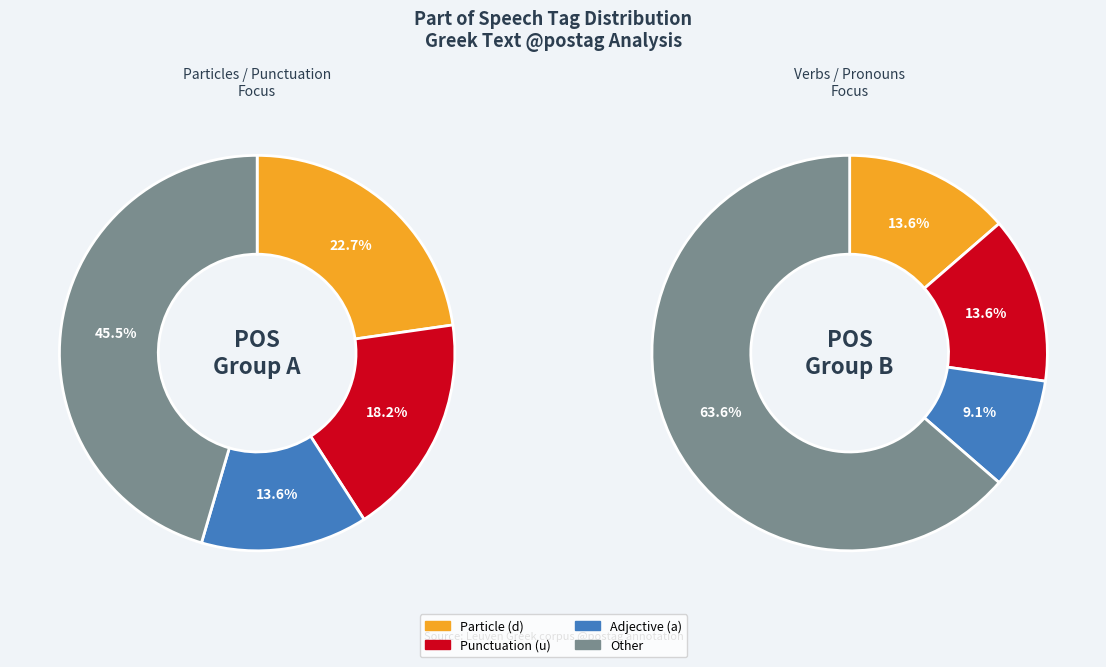

Approximately how many times larger is the value at d-------- compared to u--------?

1.2